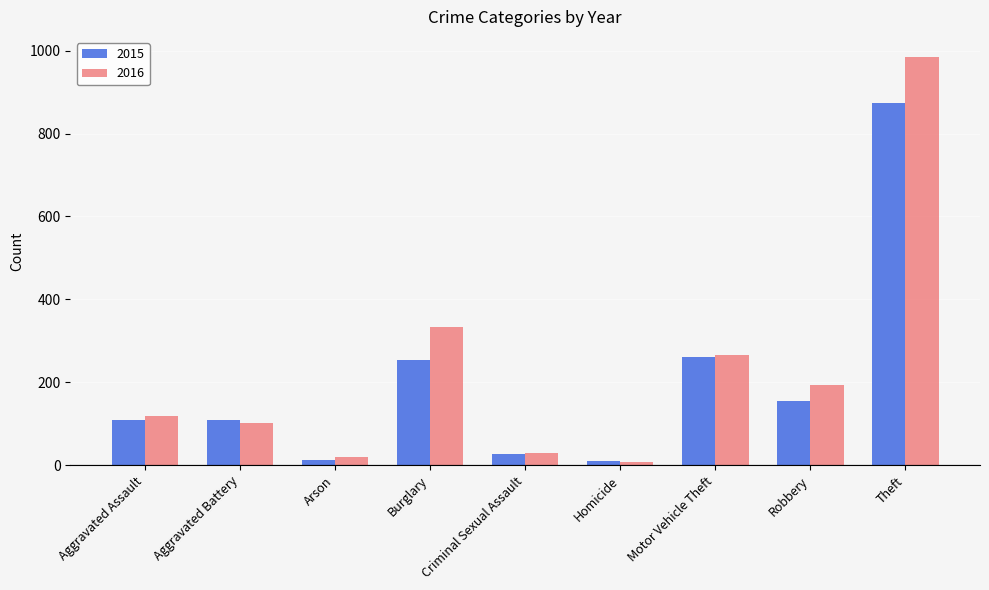

How many data points in 2015 are less than 110?

4